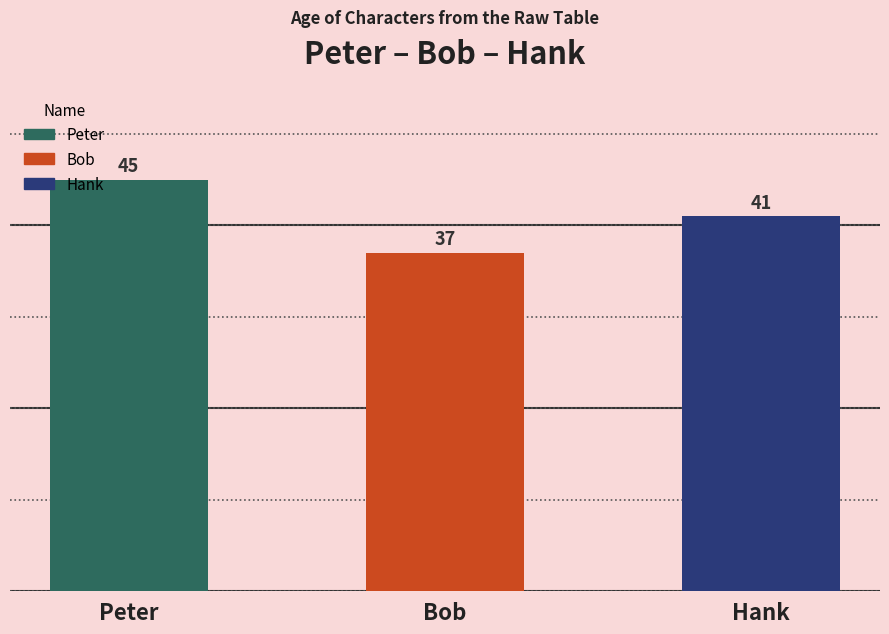

Which label corresponds to the smallest value in the chart?

Bob